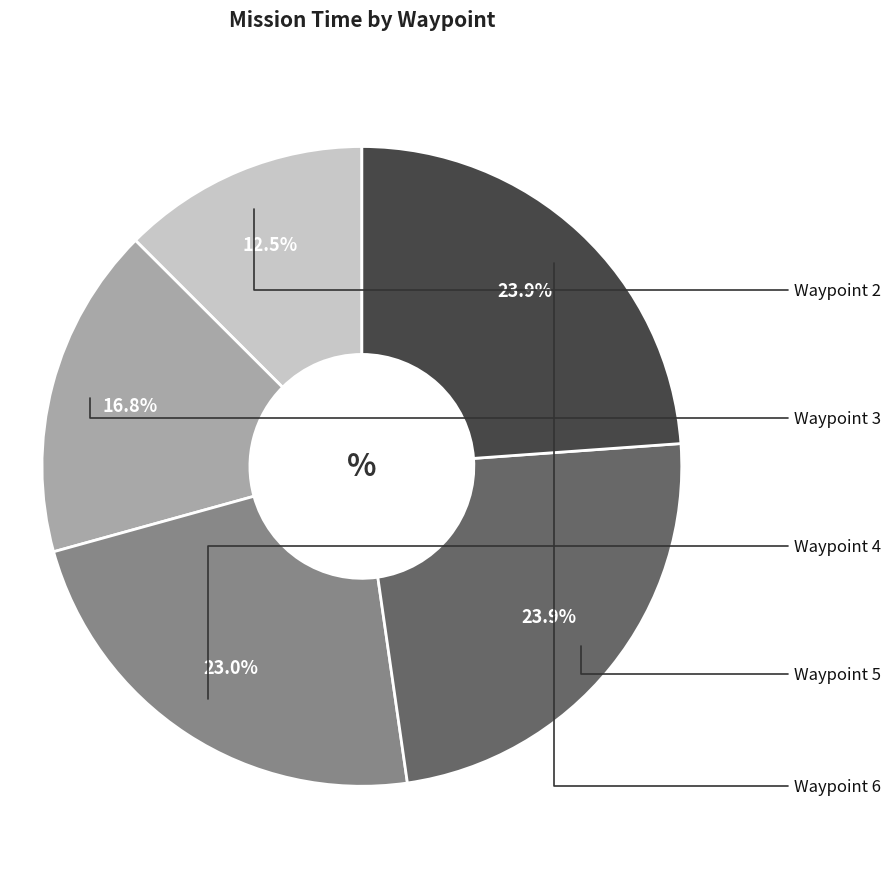

Count the number of slices in the pie.

5